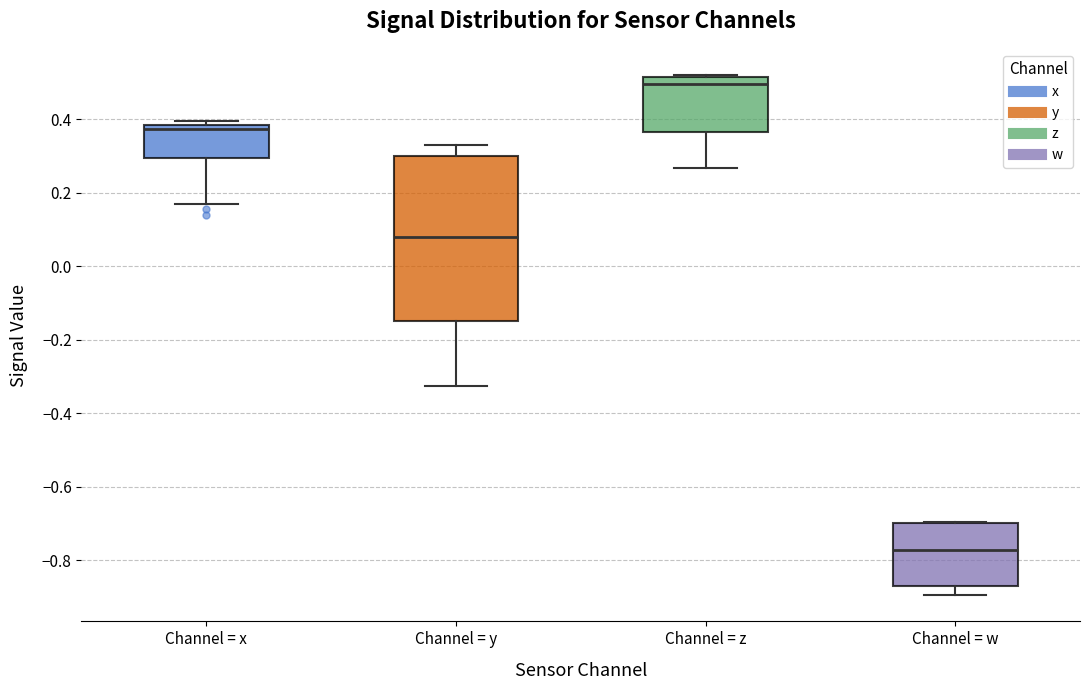

Reading left to right, read every box against the y-axis: the position of its median line, the range the box covers, and the ends of its whiskers. The values are not printed on the chart, so give them approximately, as read against the axis.

Channel = x: median 0.38 (just below the box's upper edge), box 0.30 to 0.38, whiskers 0.16 to 0.40
Channel = y: median 0.08, box -0.14 to 0.30, whiskers -0.32 to 0.34
Channel = z: median 0.50, box 0.36 to 0.52, whiskers 0.26 to 0.52 (just above the box's upper edge)
Channel = w: median -0.78, box -0.88 to -0.70, whiskers -0.90 to -0.70